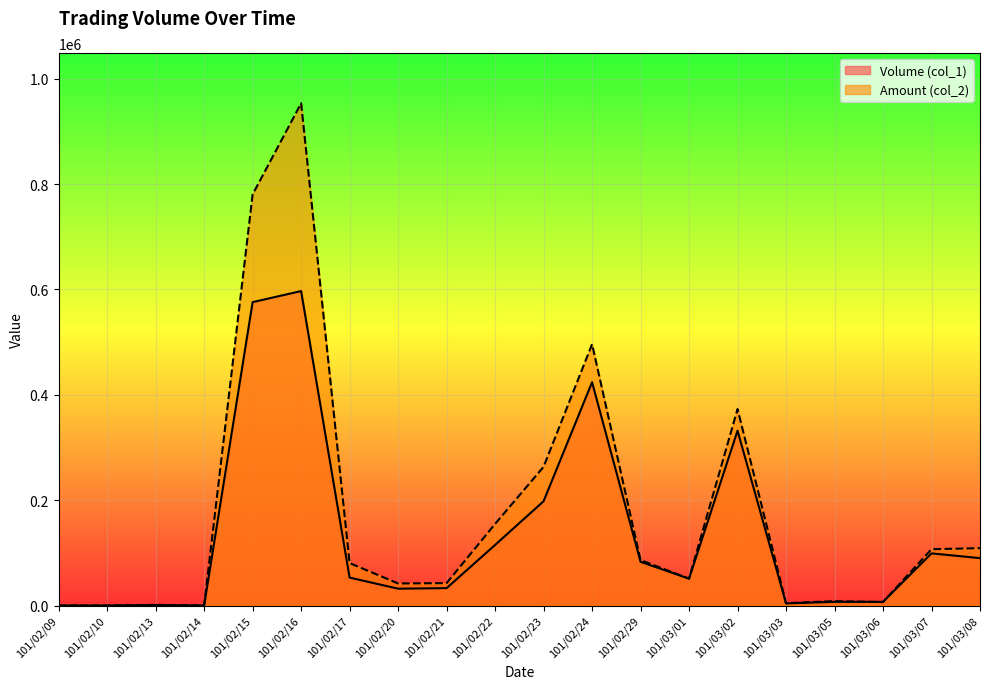

What is the total value across all series at 101/02/17?

133650